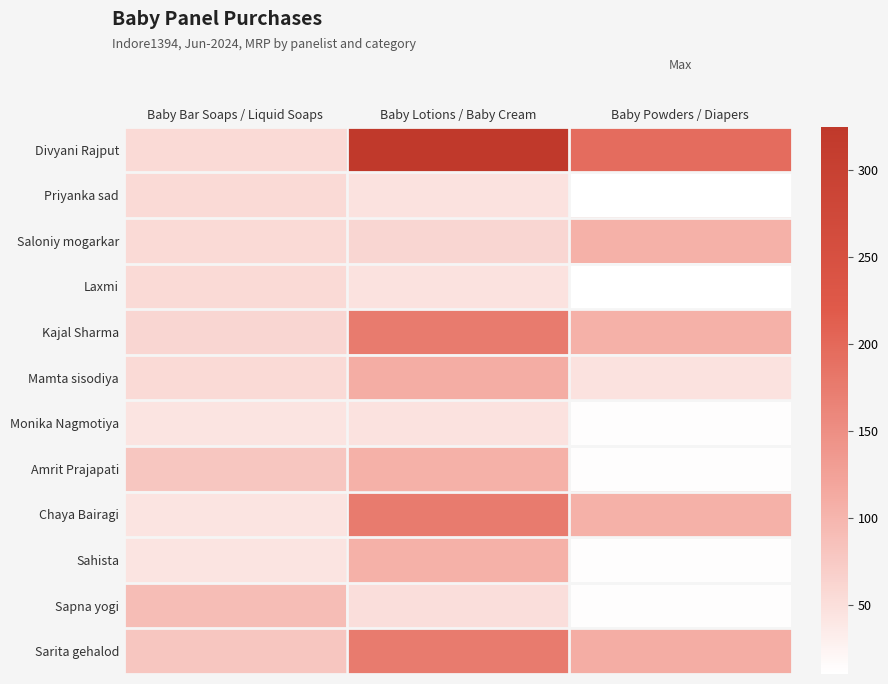

List the series in order of their peak value, lowest first.

Monika Nagmotiya, Priyanka sad, Laxmi, Sapna yogi, Saloniy mogarkar, Amrit Prajapati, Sahista, Mamta sisodiya, Kajal Sharma, Chaya Bairagi, Sarita gehalod, Divyani Rajput